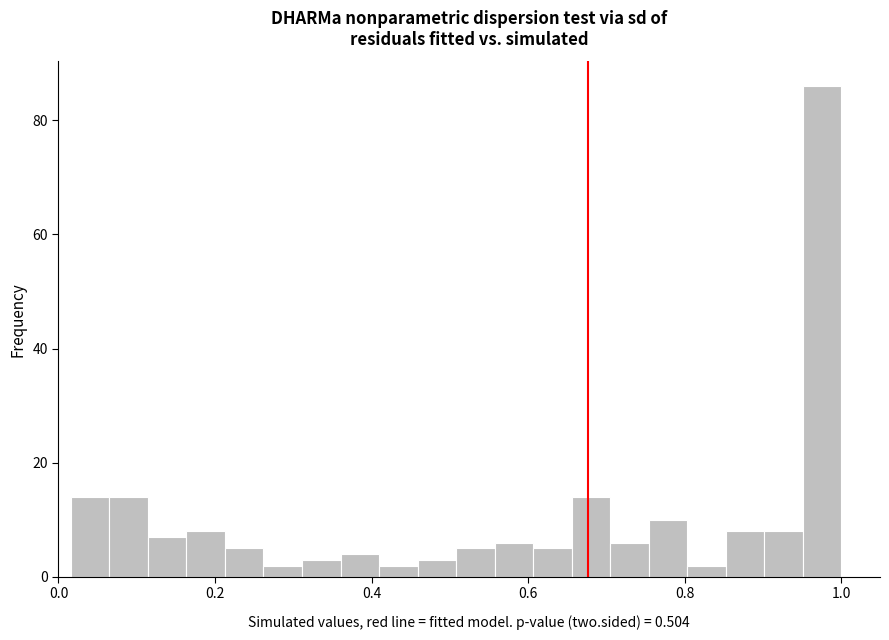

Around what value on the x-axis is the tallest bar? Give the approximate position of its centre, as read against the axis.

0.98